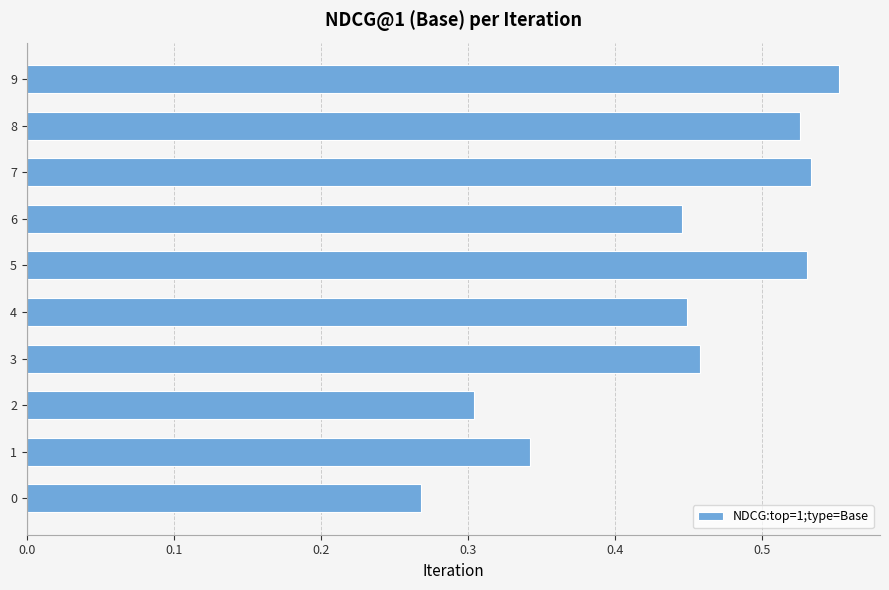

The value at 7 is 0.2. True or false?

False